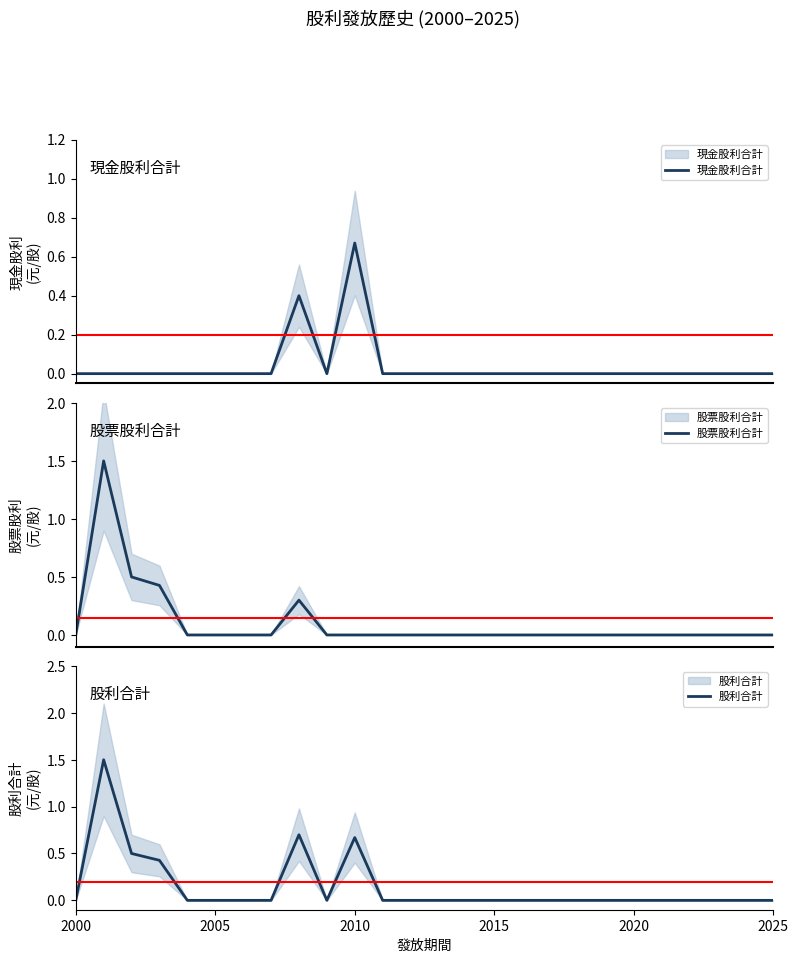

In 股利合計, how many points are higher than both neighbors (excluding endpoints)?

3